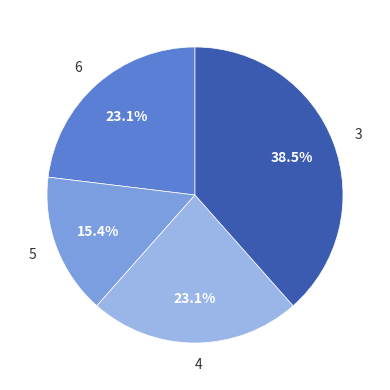

What percentage is the 4 slice, to the nearest percent?

23%